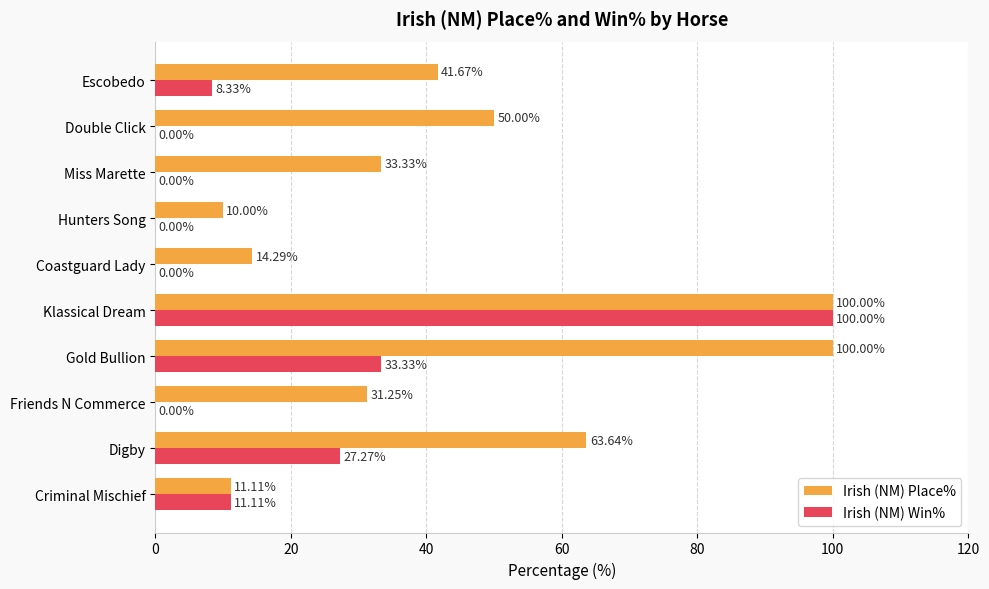

Which category has the highest value in the Irish (NM) Win% series?

Klassical Dream